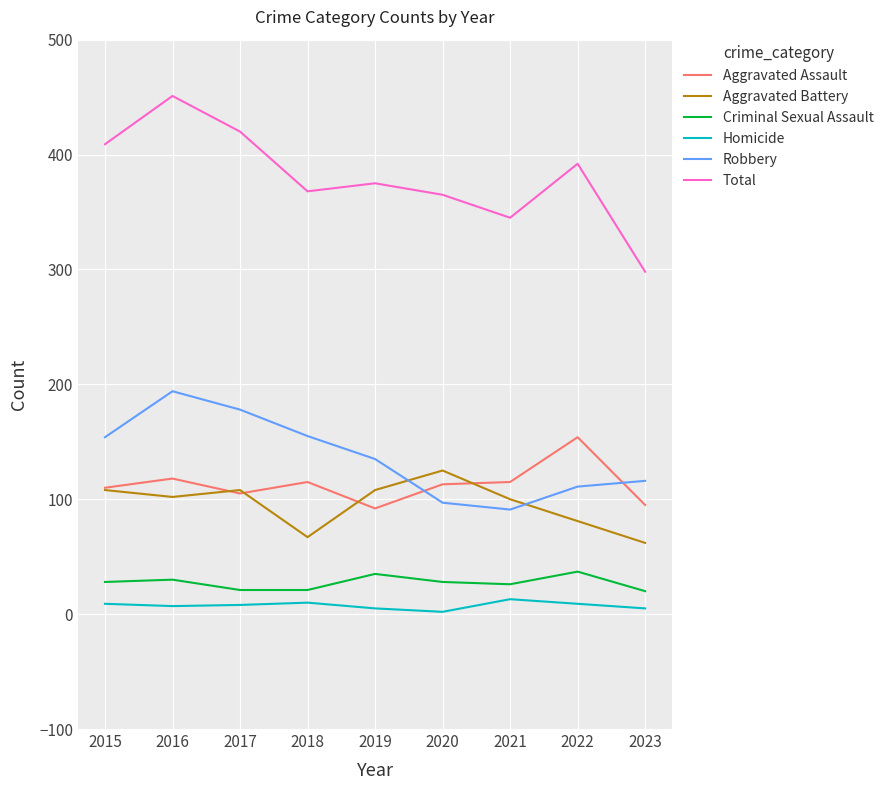

True or false: Aggravated Assault has a value of 154 at 2022.

True